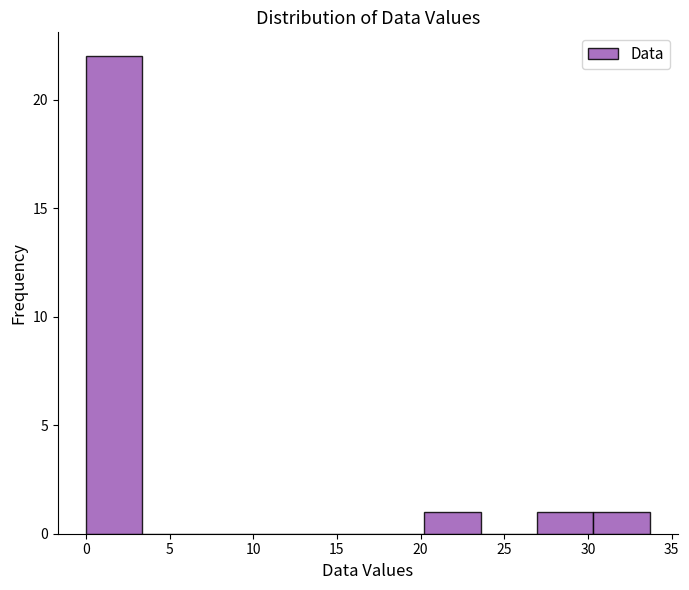

How tall is the bar that spans 27.0 to 30.5 on the x-axis? Neither the bar edges nor the heights are printed on the chart, so give them approximately, as read against the axes.

1